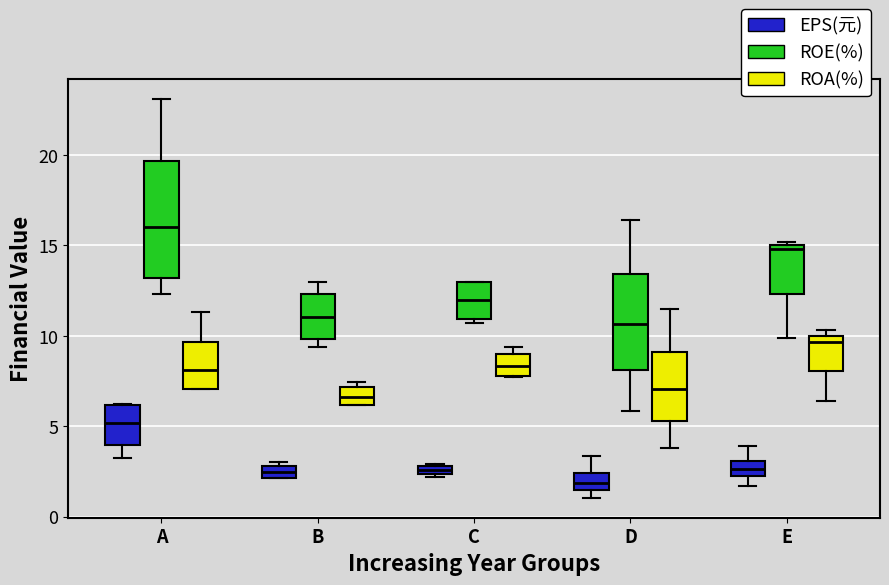

Which box is the tallest, from its lower edge to its upper edge?

A (ROE(%))